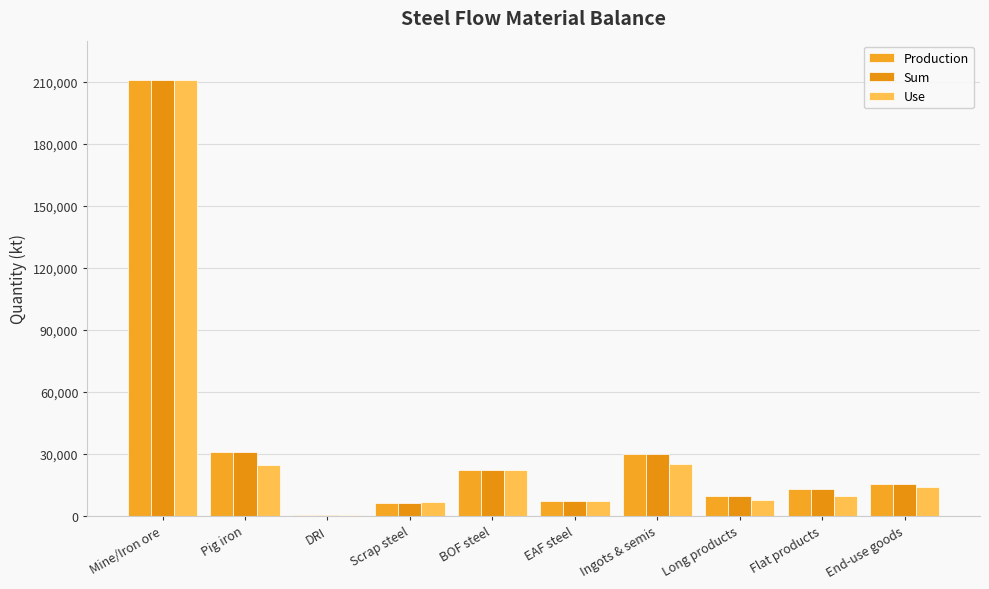

What position from the left is Mine/Iron ore?

1